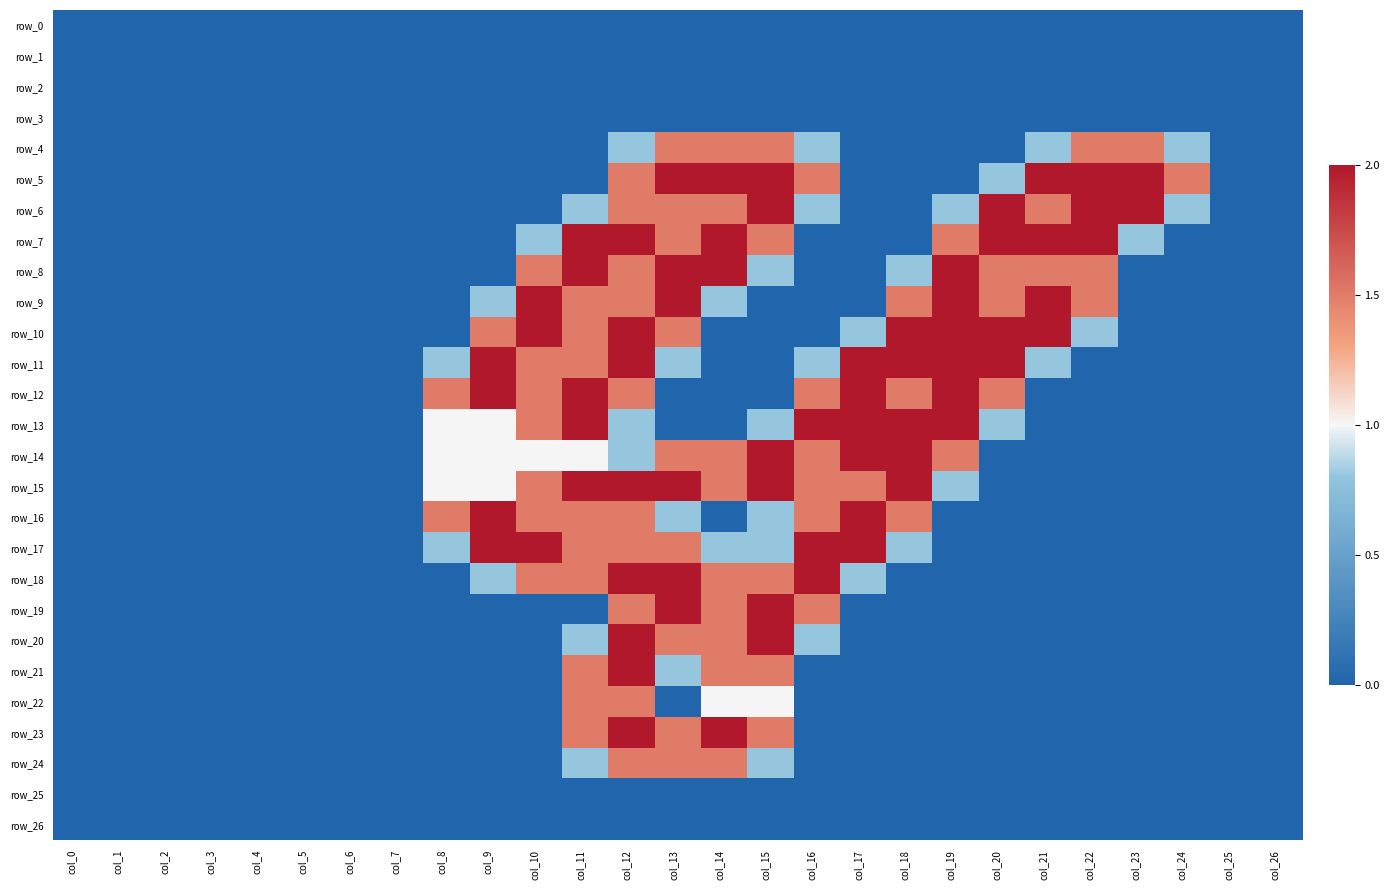

At which category is the sum across all series the highest?

col_12